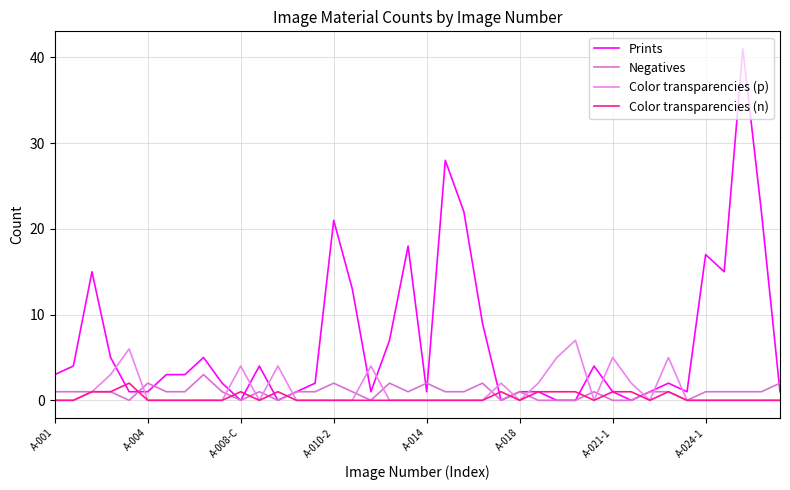

What is the value of the Color transparencies (n) point at the 25th from the left?

1